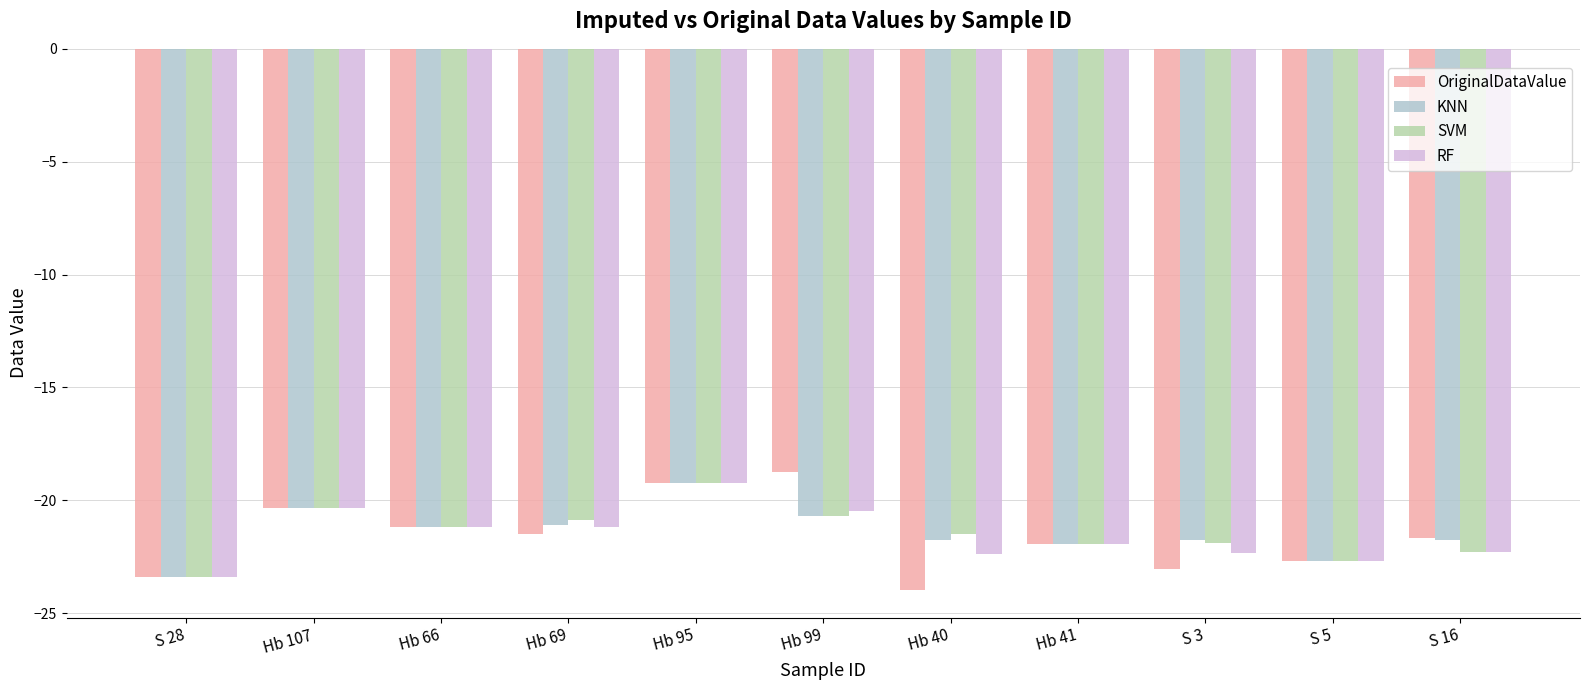

The value of OriginalDataValue at Hb 41 is -21.9. True or false?

True